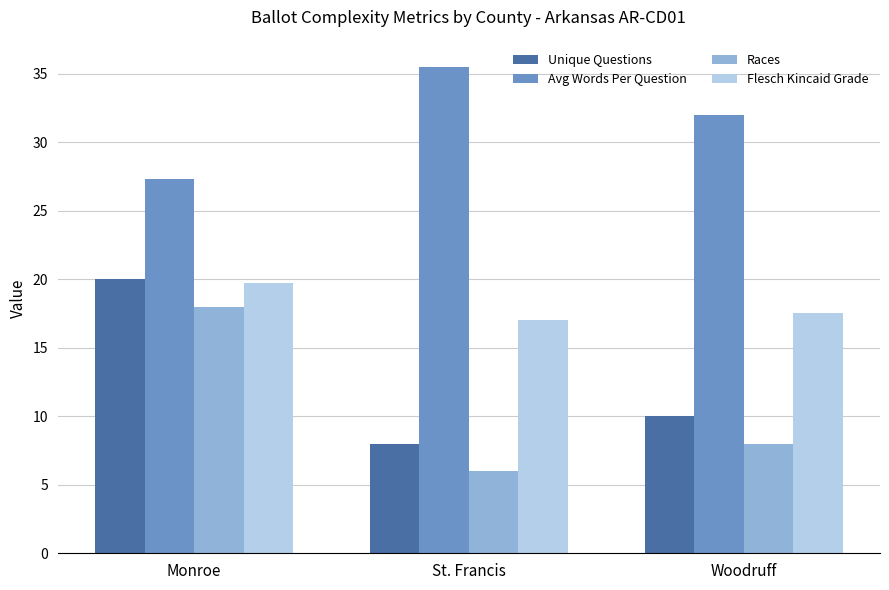

Which series changed the most between St. Francis and Woodruff?

Avg Words Per Question